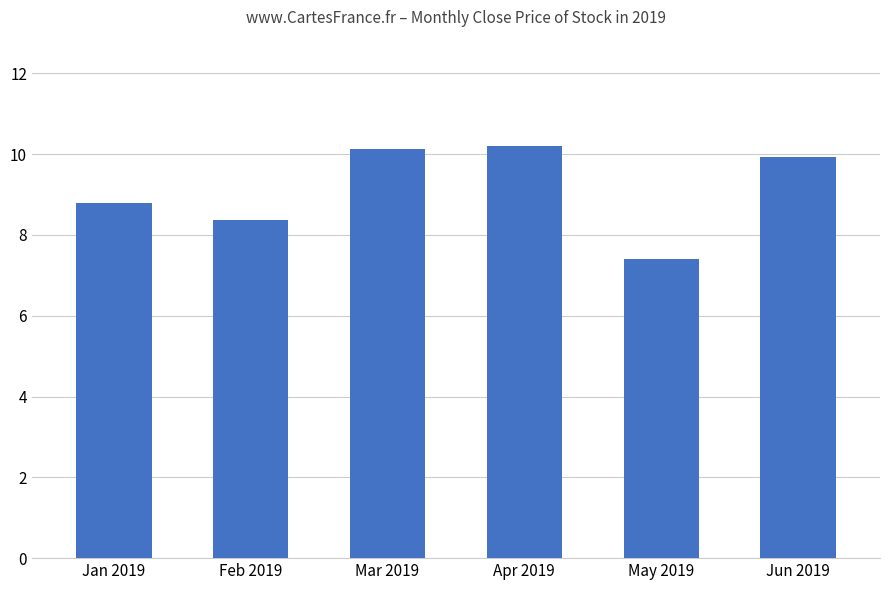

What is the difference between the values at Mar 2019 and Jan 2019?

1.3